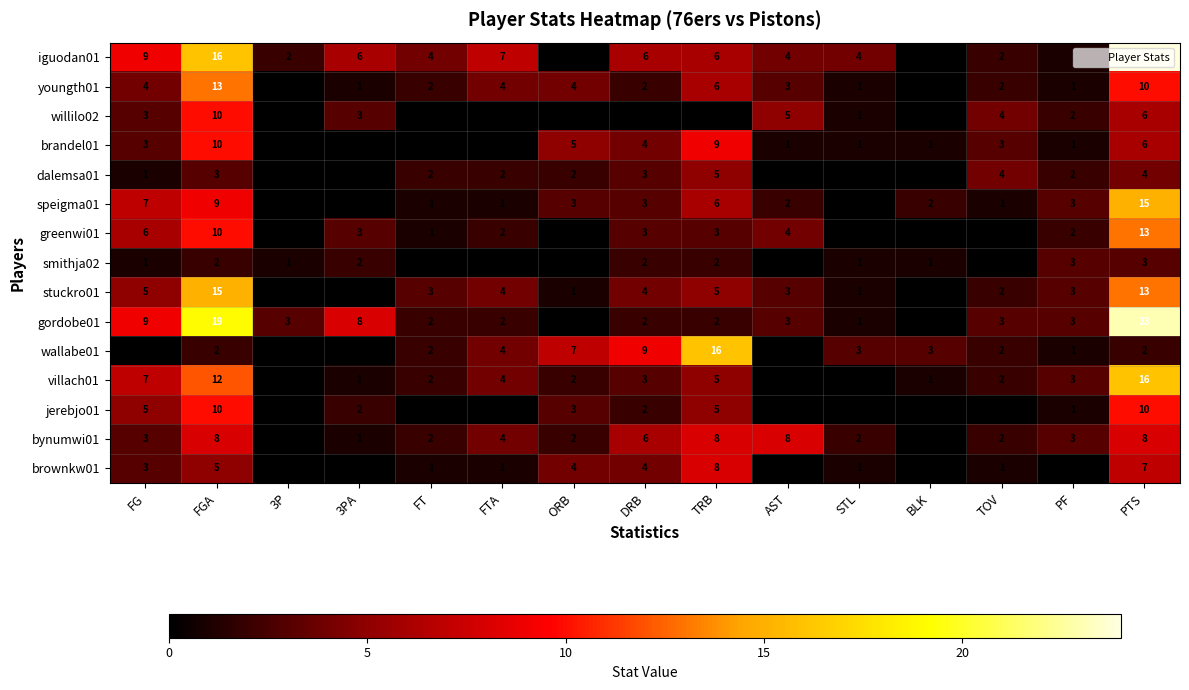

What is the difference between the second highest and second lowest values in the wallabe01 series?

9